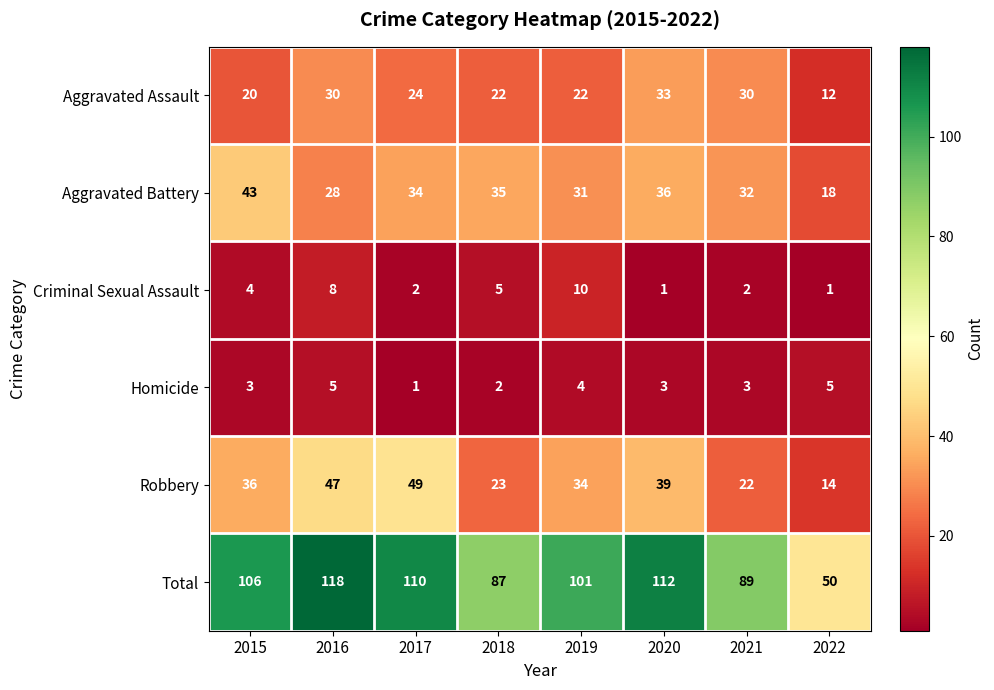

What is the average value of the Total series?

97